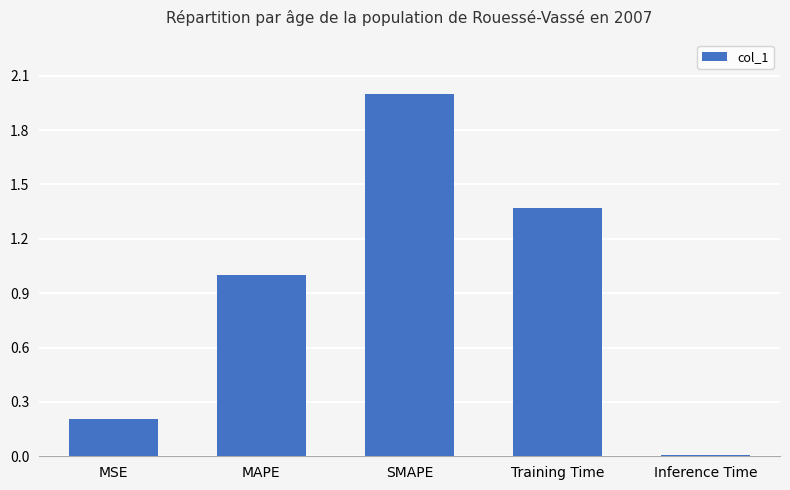

What is the label of the 5th bar from the right?

MSE